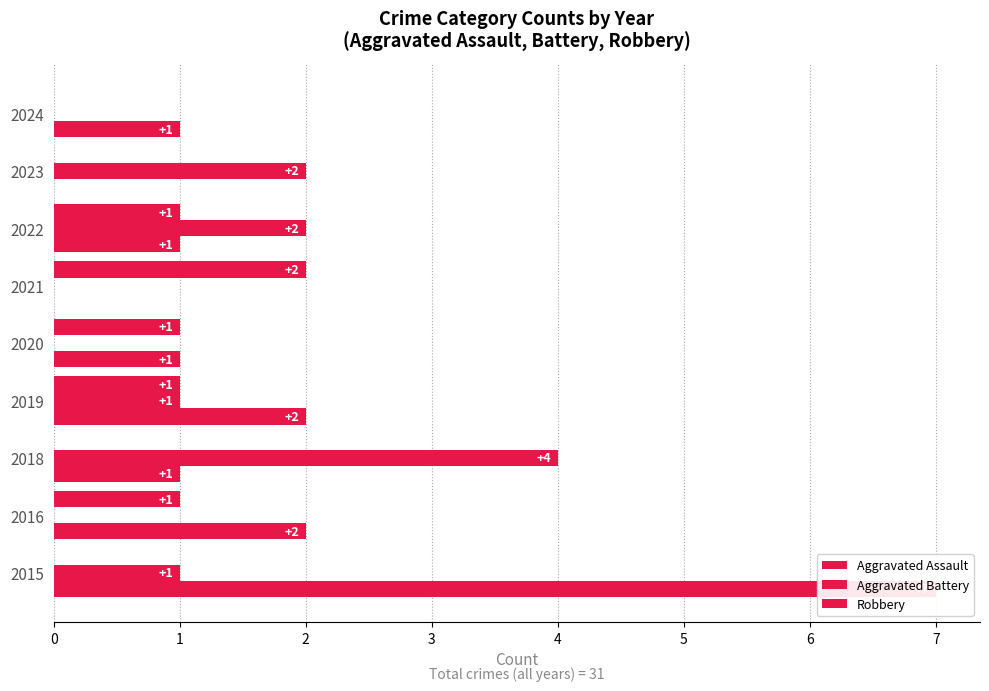

Which has a higher value, 2019 or 2021?

2021